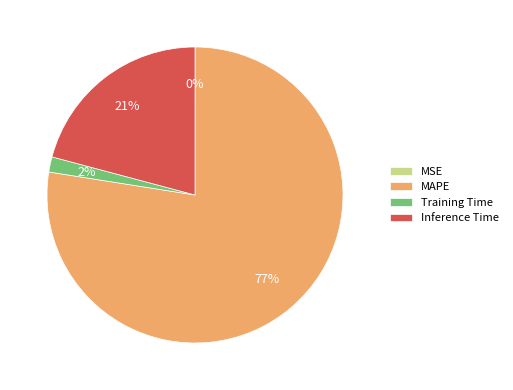

Do MAPE and Inference Time together represent more than half of the pie?

Yes